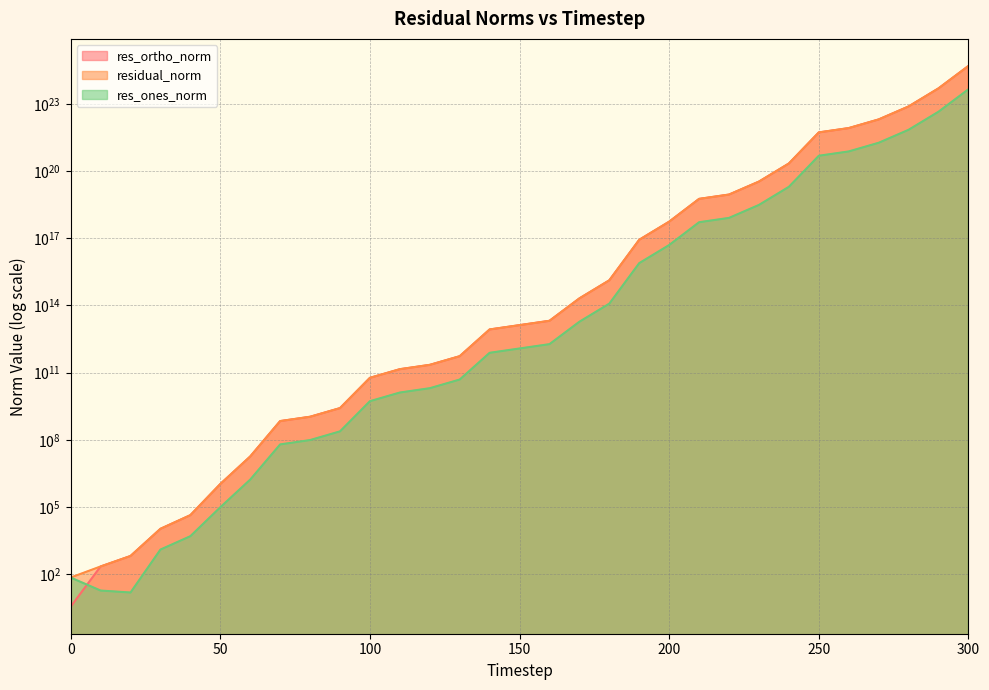

Is it true that res_ones_norm equals 1259.6 at 30?

True